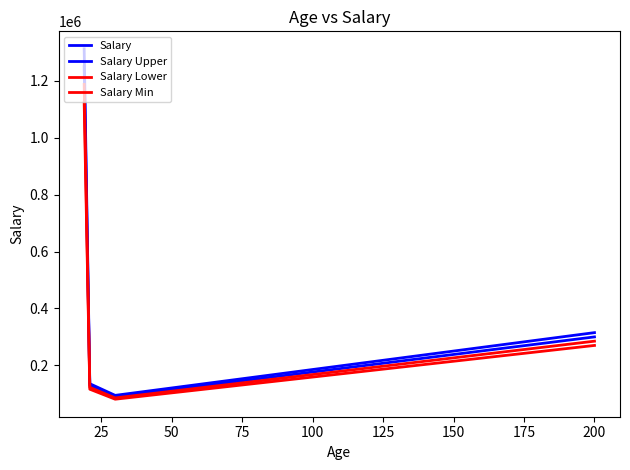

Which series has the largest total across all categories?

Salary Upper